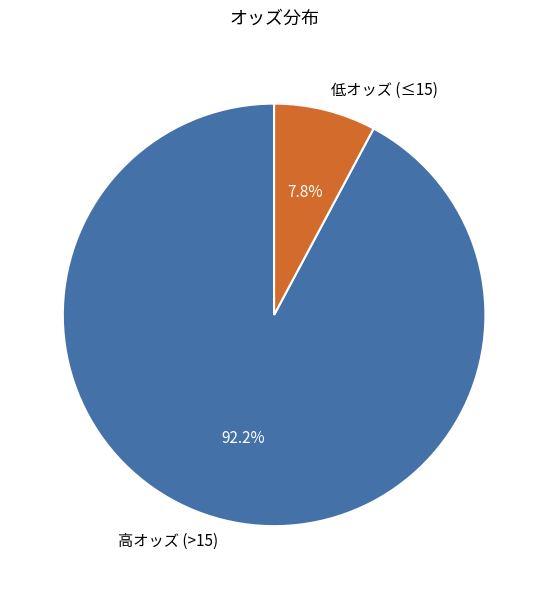

Between 低オッズ (≤15) and 高オッズ (>15), which is larger?

高オッズ (>15)